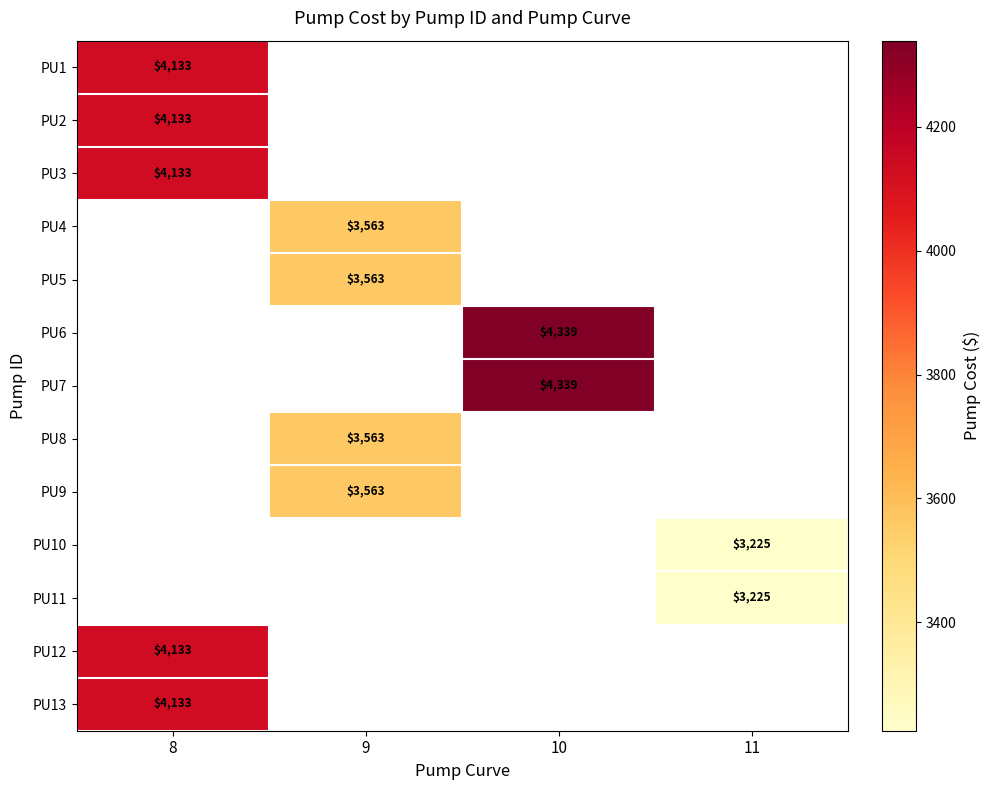

The value of PU3 at 8 is 1653. True or false?

False